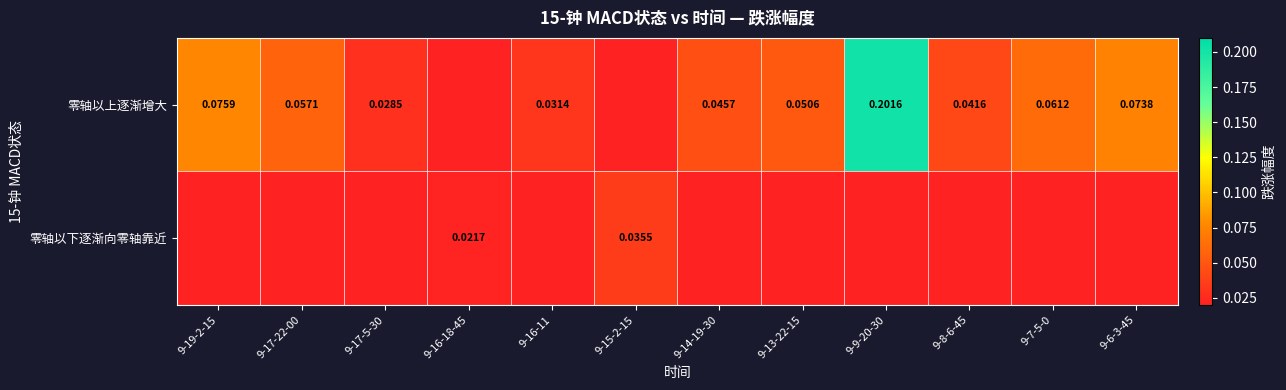

Is the value of 零轴以下逐渐向零轴靠近 at 9-19-2-15 greater than the value of 零轴以上逐渐增大 at 9-7-5-0?

No